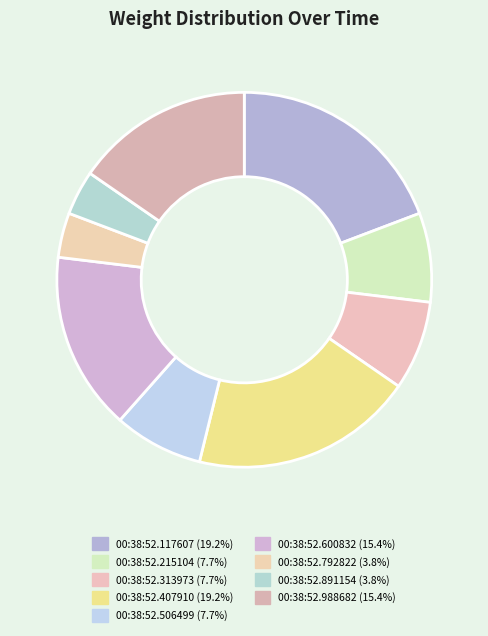

To the nearest percent, what portion does 00:38:52.117607 represent?

19%